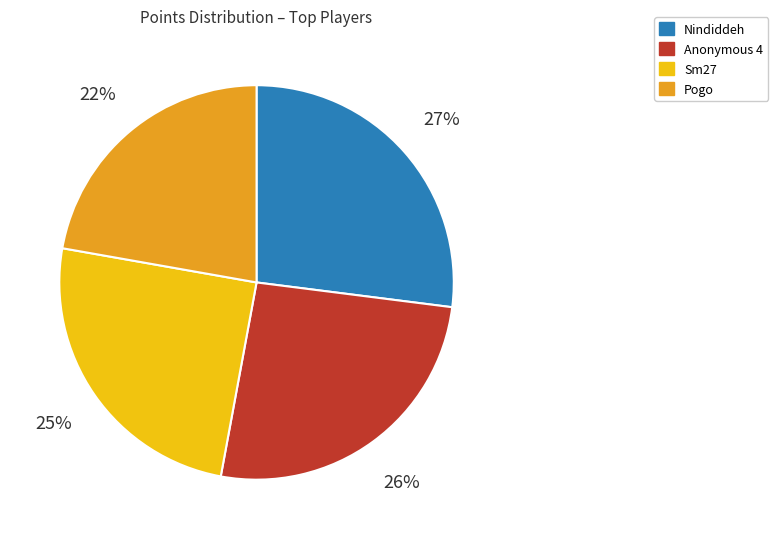

To the nearest percent, what is the average slice percentage?

25%